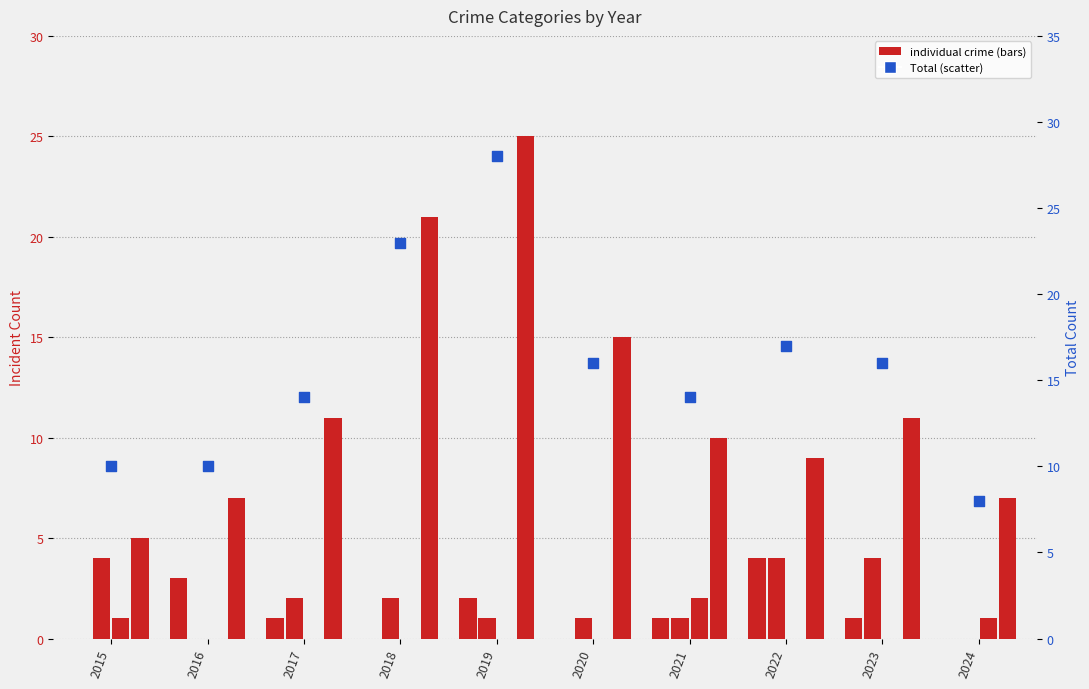

Is the value of Criminal Sexual Assault at 2020 greater than the value of Aggravated Battery at 2022?

No